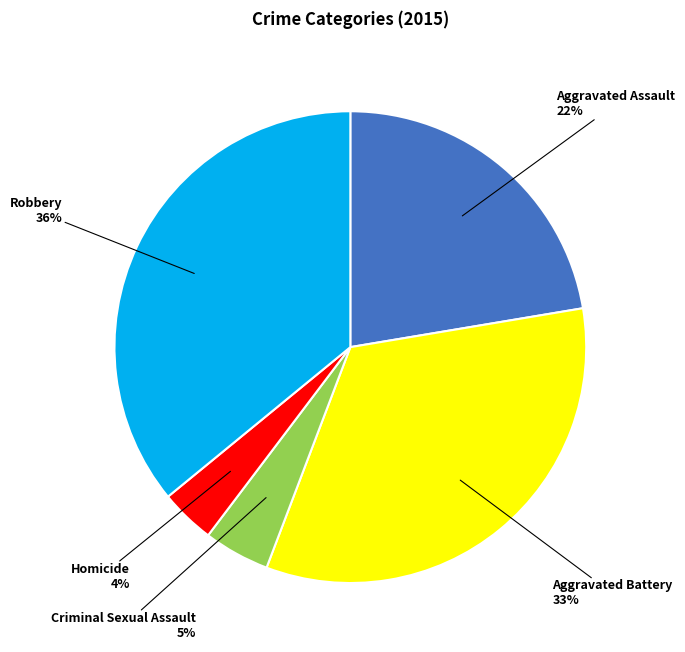

What is the smallest slice in the pie chart?

Homicide